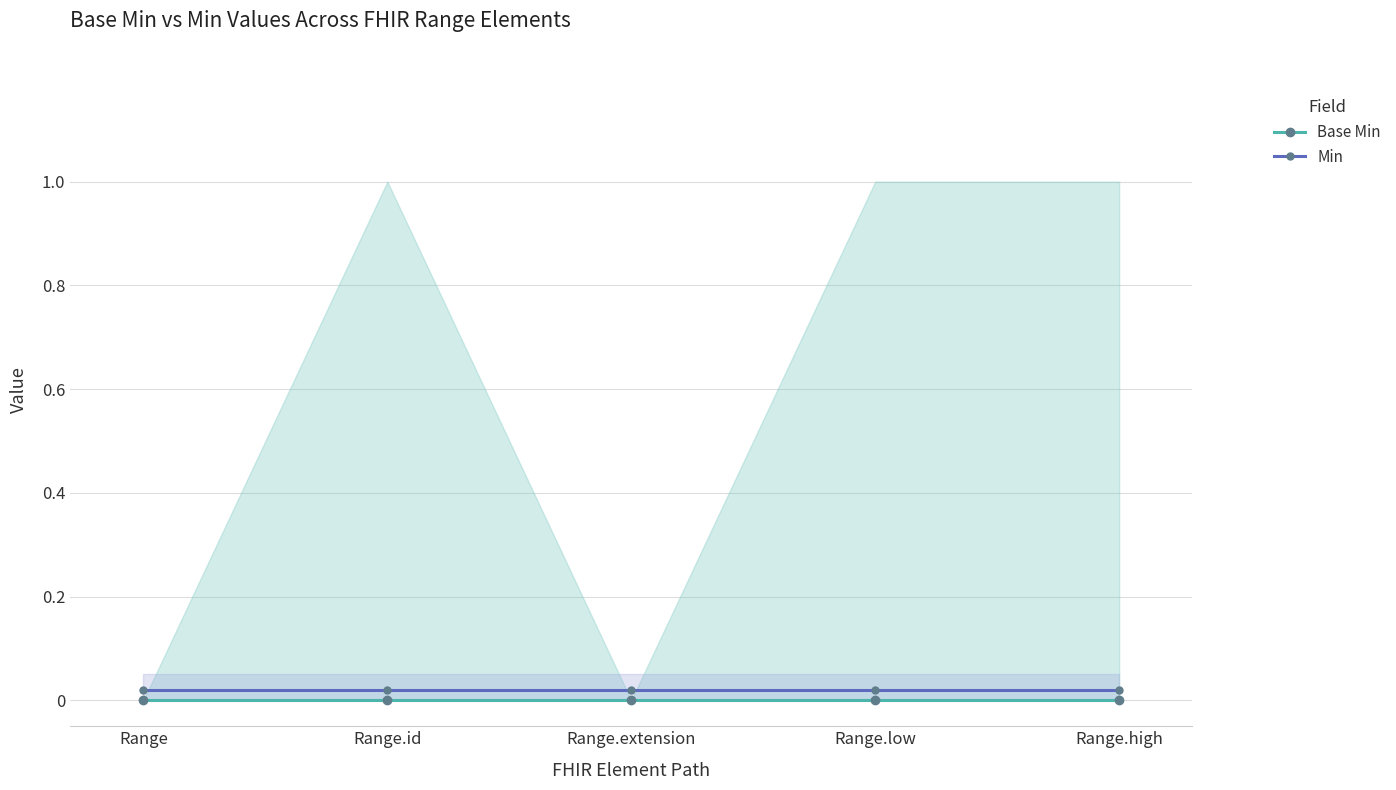

What is the label of the 1st point from the right?

Range.high